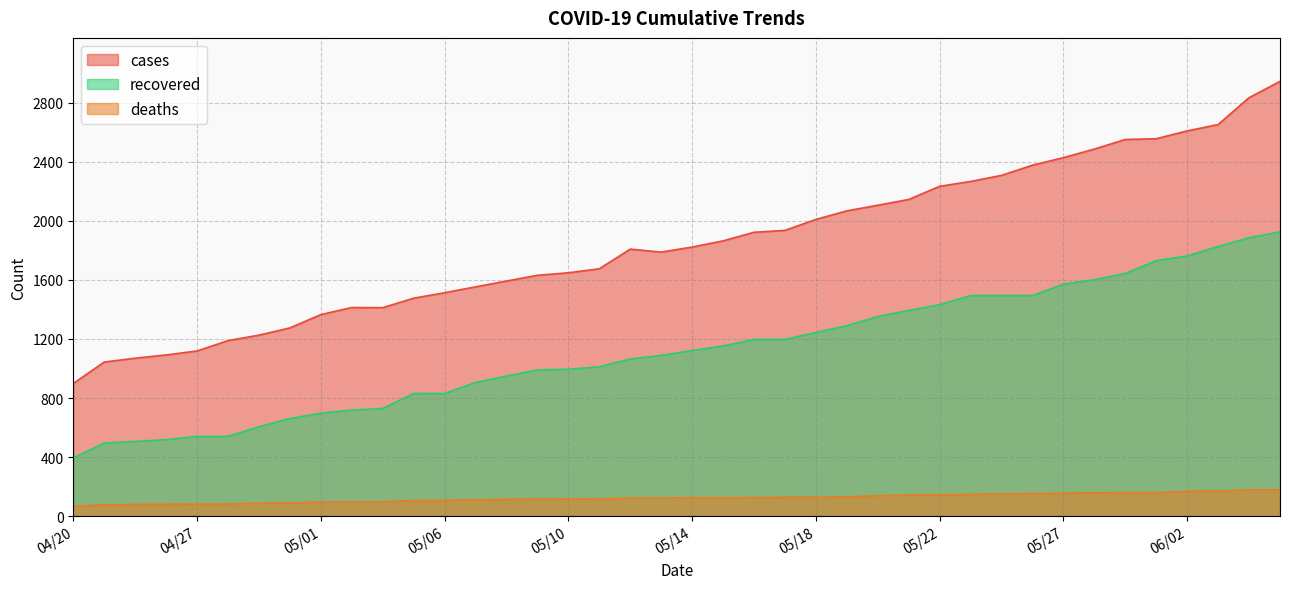

Count the number of categories in the chart.

40